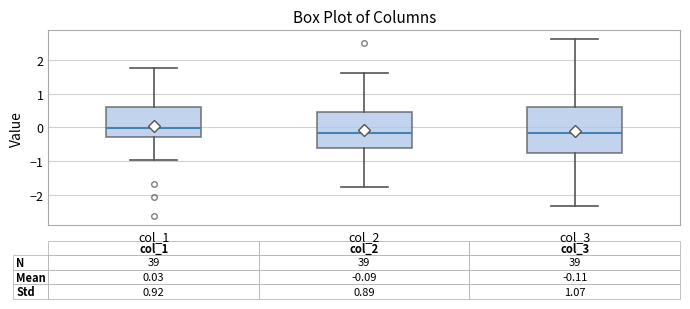

Which box has the highest median line?

col_1